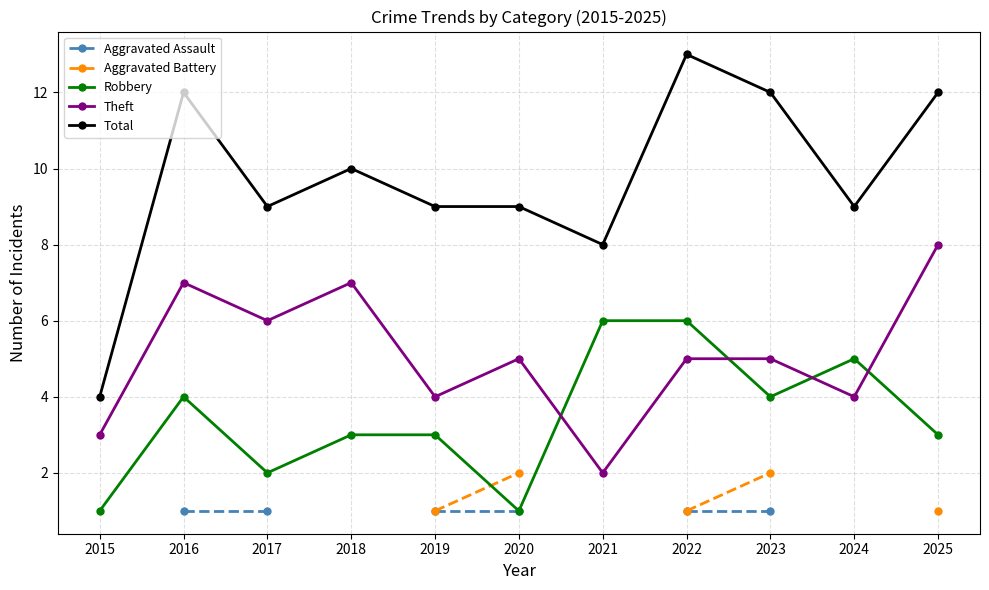

At which label is Robbery closest to 3?

2018